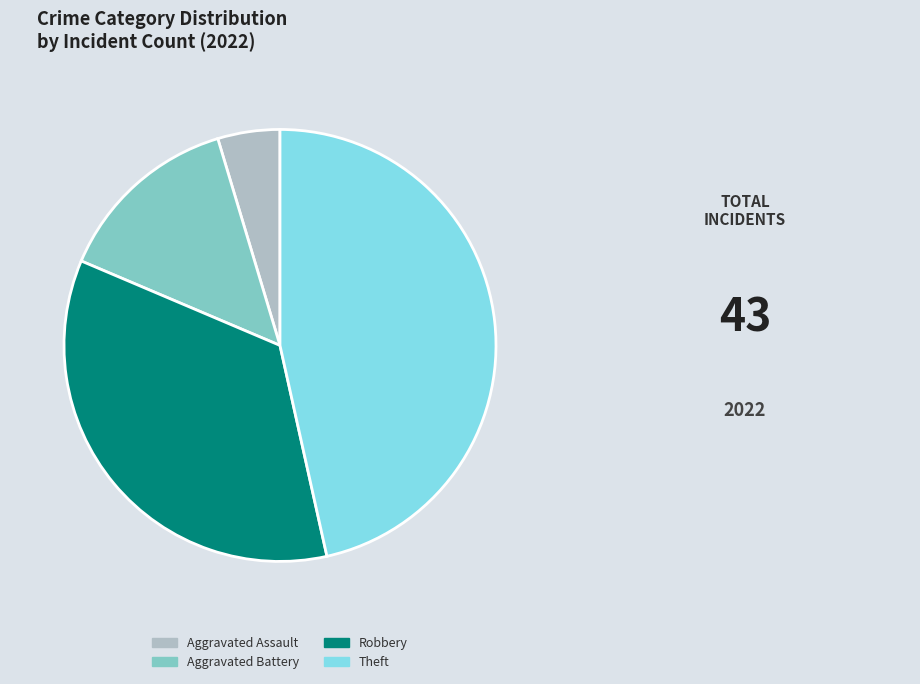

What is the ratio of the value at Robbery to the value at Aggravated Assault?

7.5